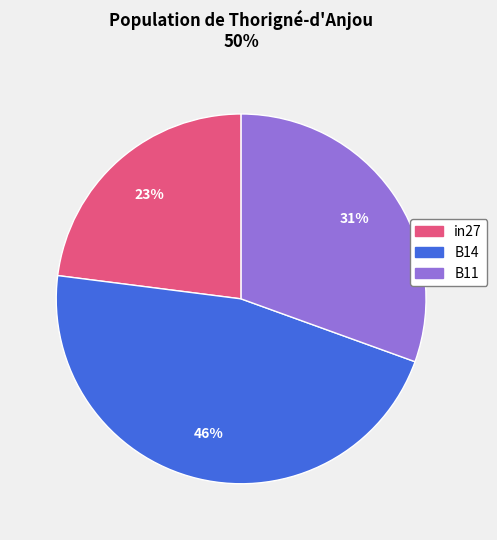

Which category has the biggest portion of the pie?

B14